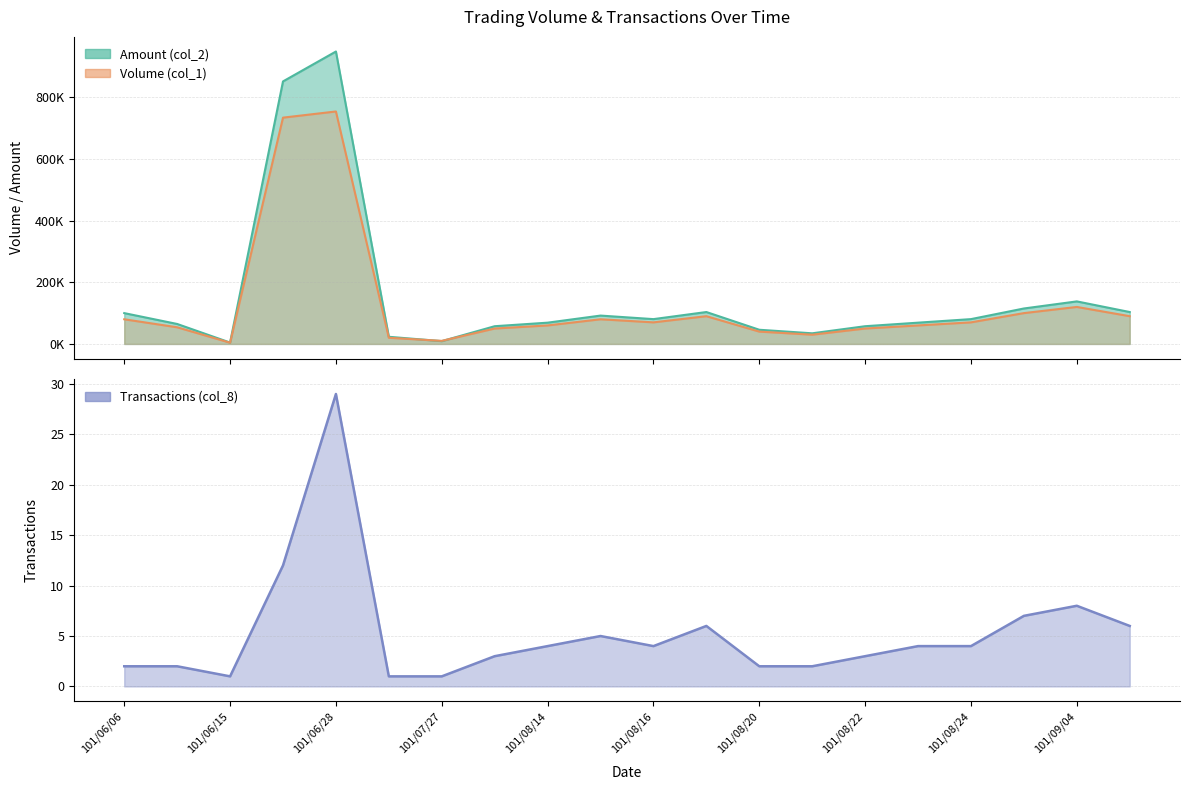

At which category does Transactions (col_8) reach its first local peak?

101/06/28